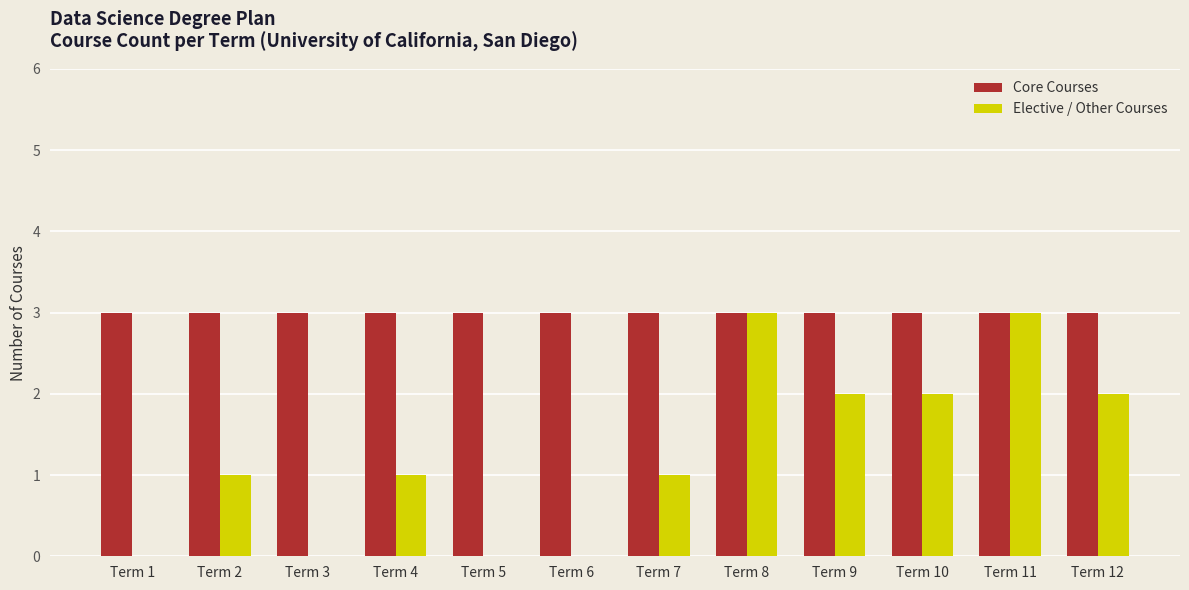

What is the greatest value displayed?

3